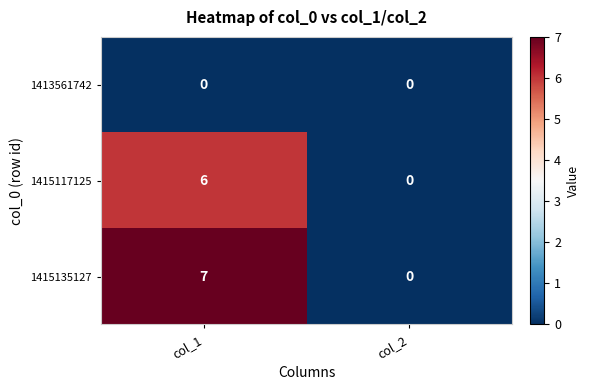

Is it true that 1415117125 equals 2 at col_2?

False